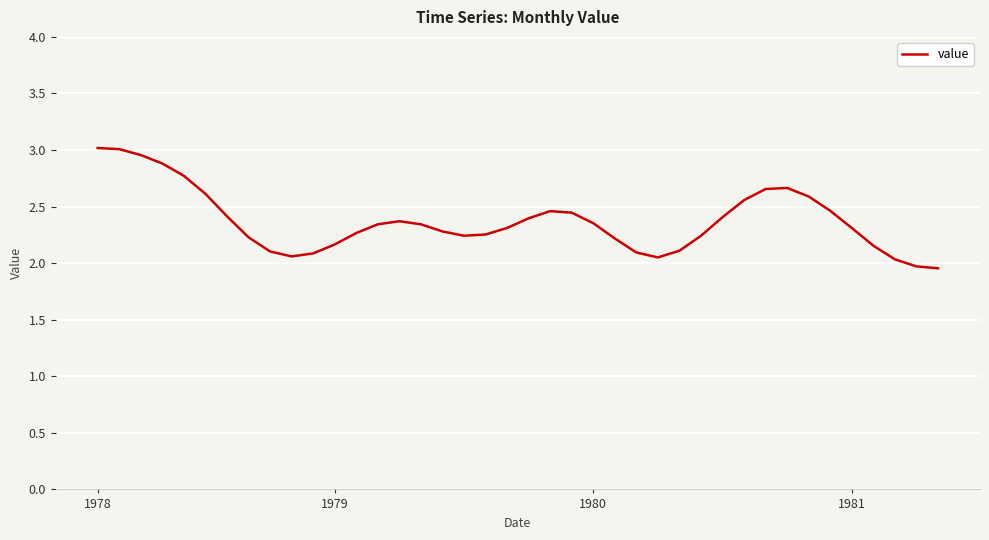

What is the difference between the maximum and minimum values?

1.1